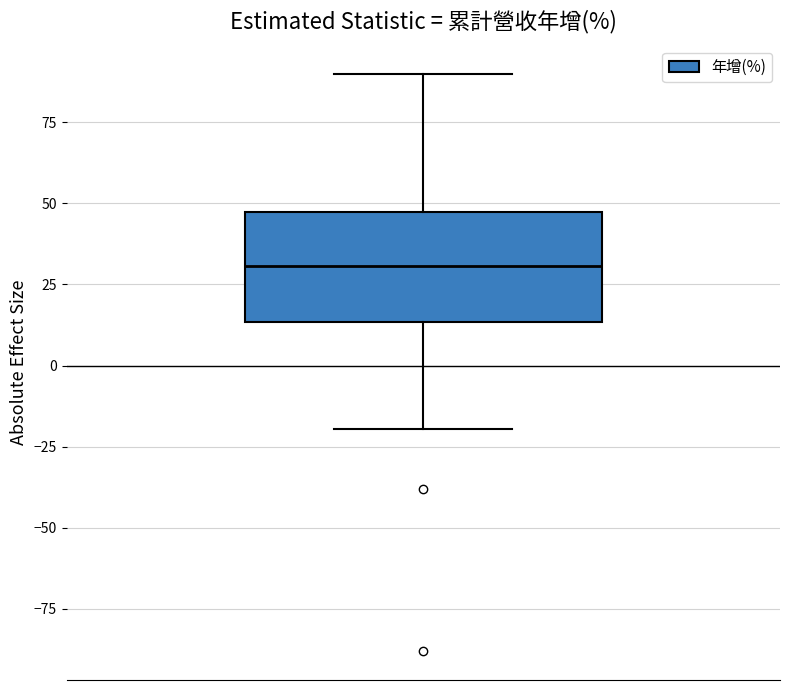

Where is the upper edge of the box on the y-axis? The values are not printed on the chart, so give them approximately, as read against the axis.

45